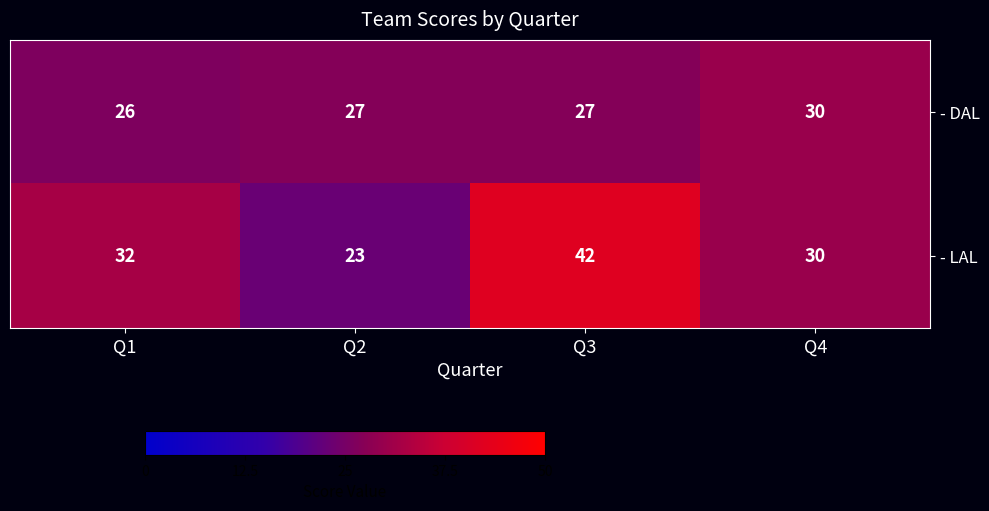

What is the difference between the highest and lowest values at Q2?

4